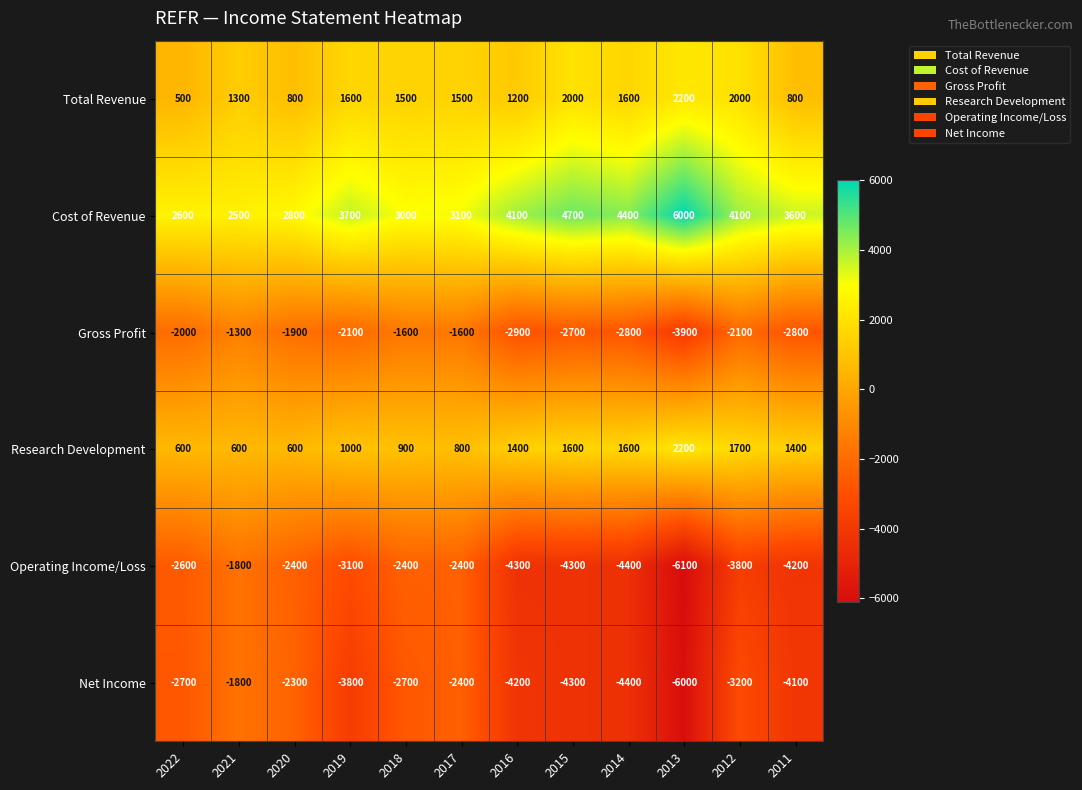

What is the average value of the Gross Profit series?

-2308